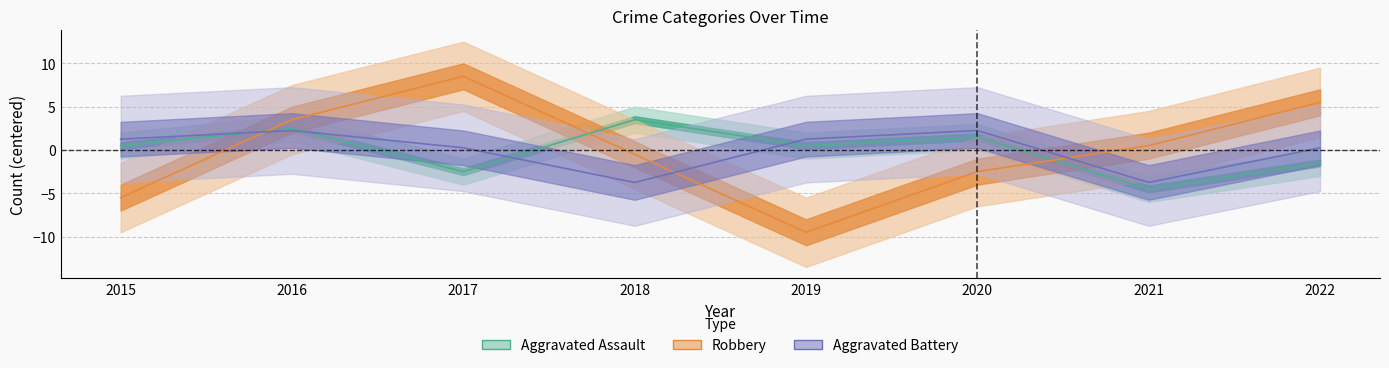

Which series changed the most between 2016 and 2017?

Aggravated Assault